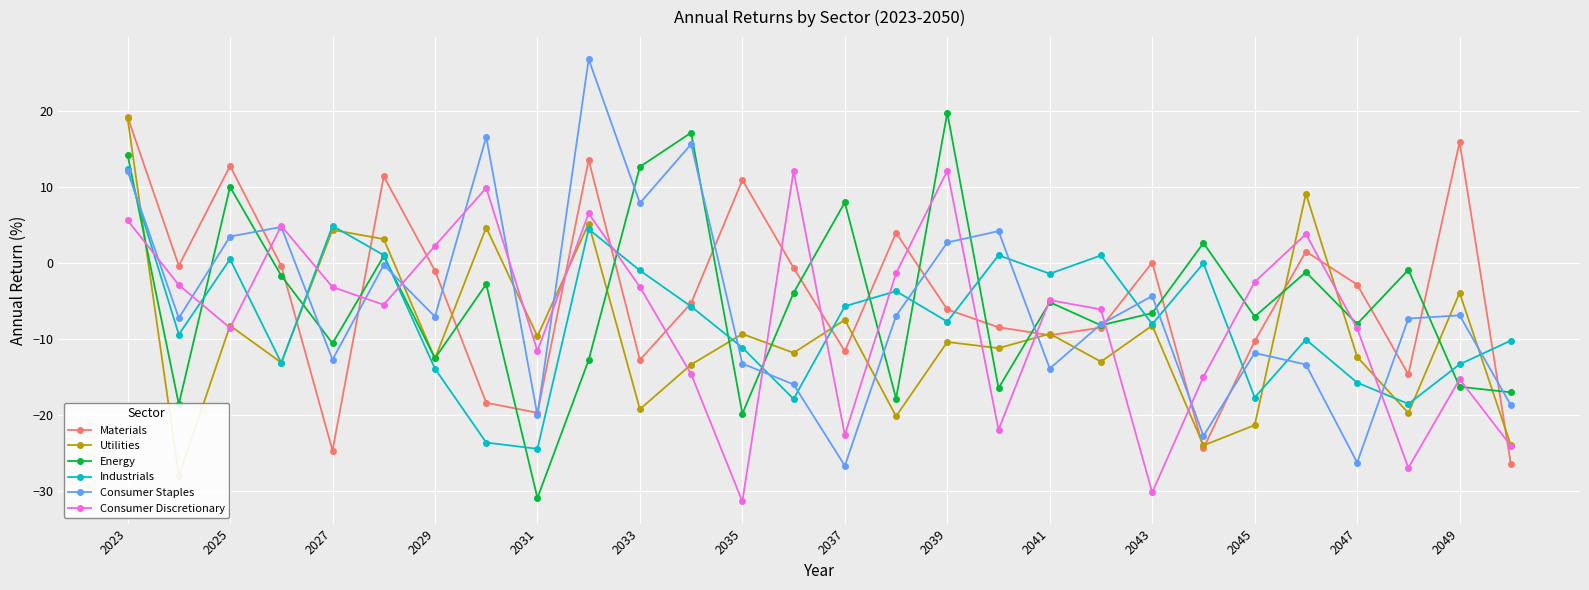

True or false: Industrials has more than 2 points higher than both neighbors.

True